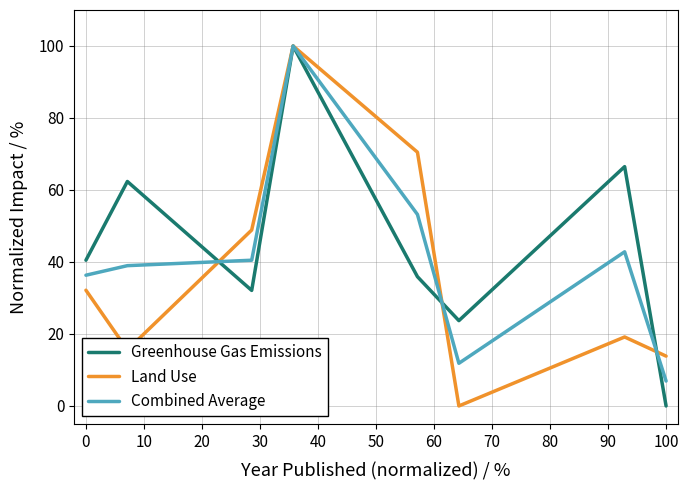

True or false: Greenhouse Gas Emissions has more than 2 interior local peaks.

True